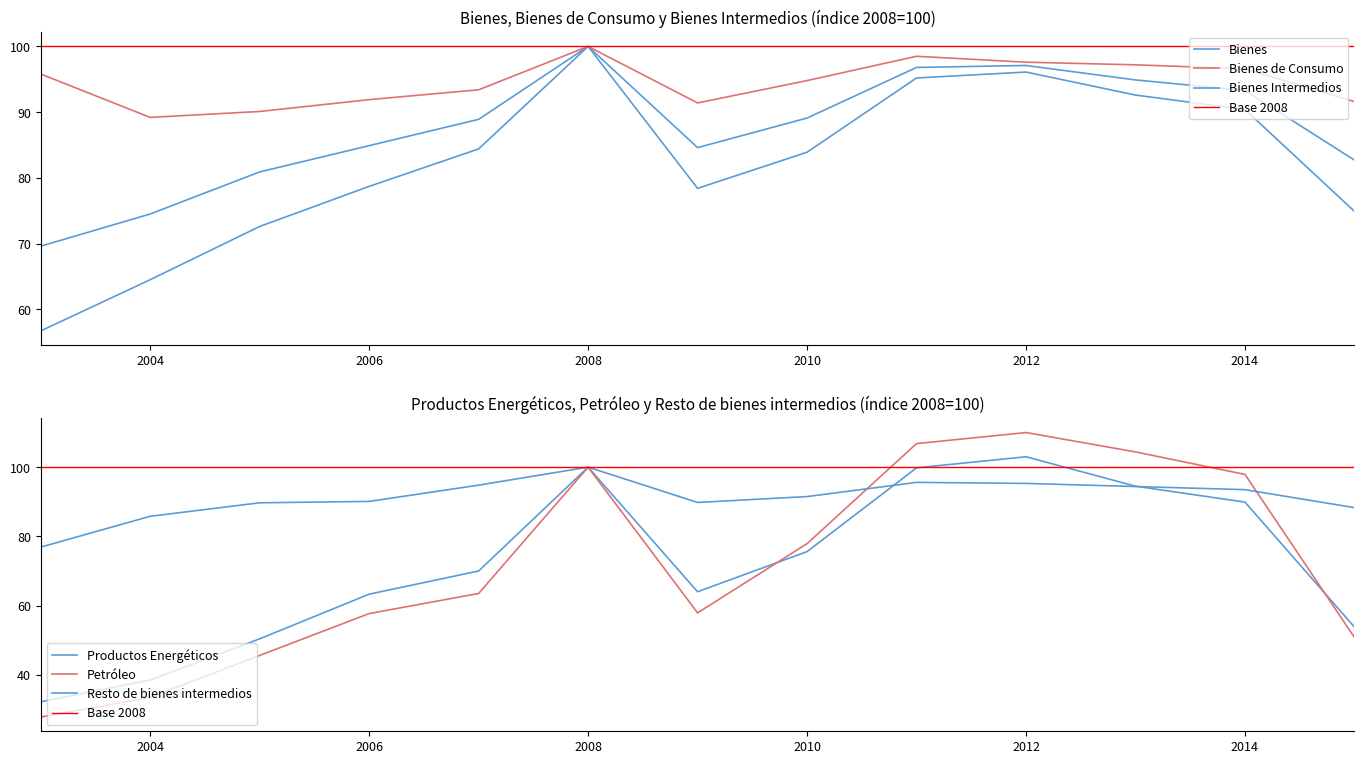

What is the value of the Bienes Intermedios point at the 1st from the left?

56.7